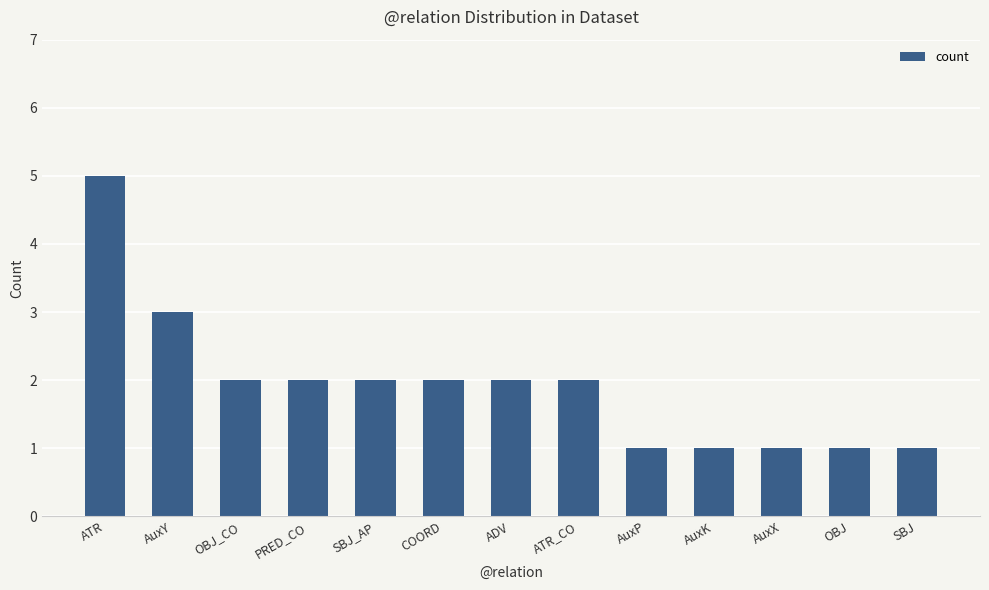

What is the average value?

2